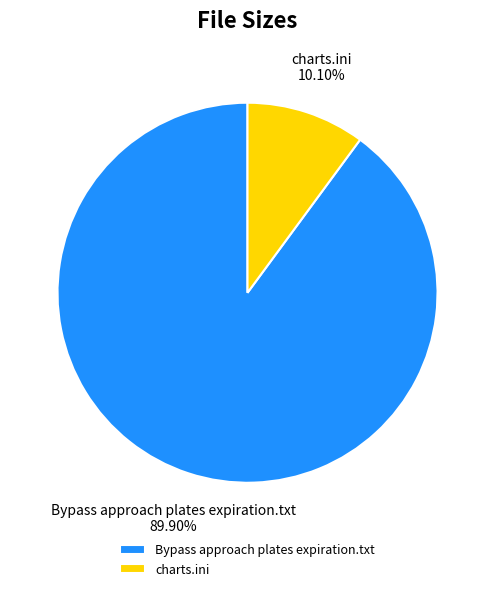

Which slice represents more than half of the pie?

Bypass approach plates expiration.txt